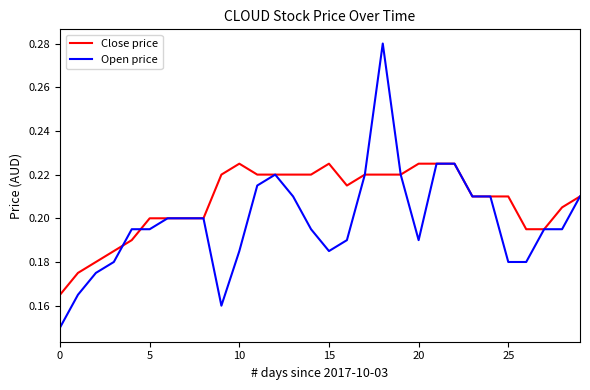

Rank the series by their maximum value, from highest to lowest.

Open price, Close price